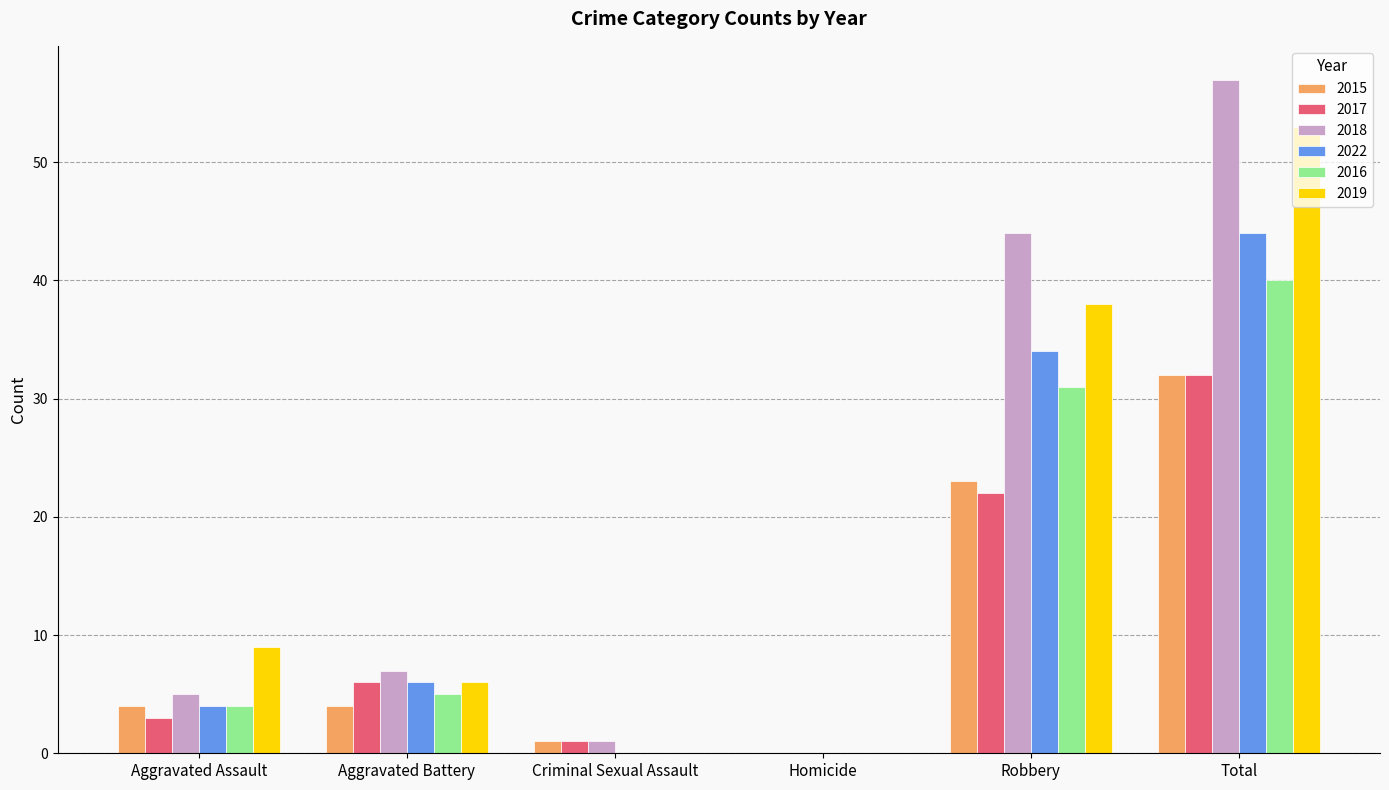

Which series has the largest total across all categories?

2018